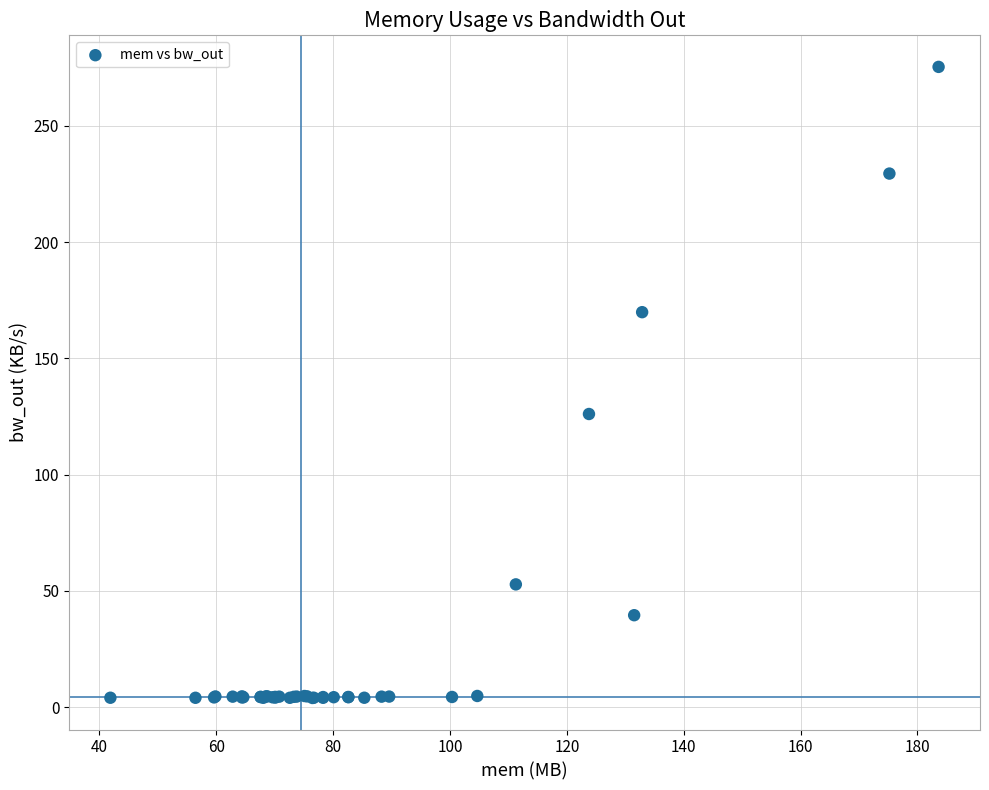

What Y value in the scatter plot is closest to 139?

126.1